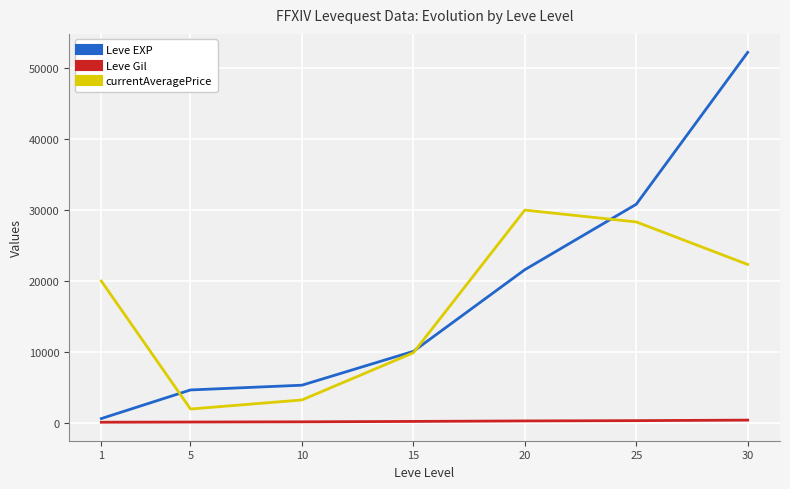

What value does the currentAveragePrice series have at 10?

3250